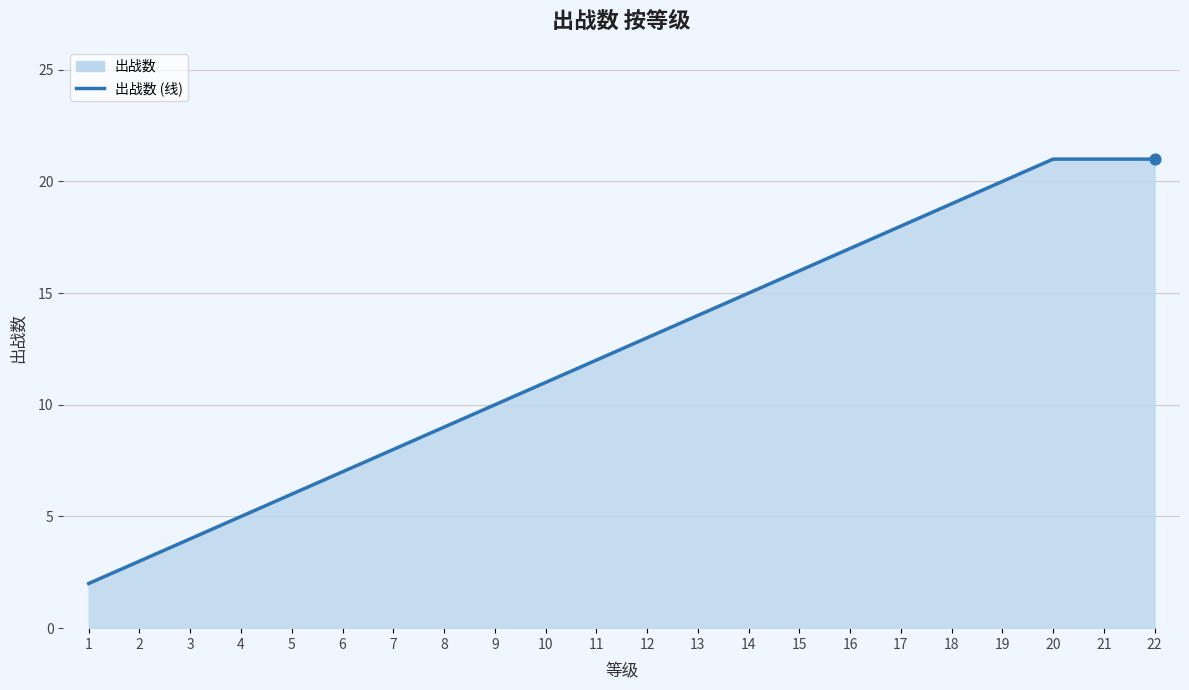

What is the ratio of the value at 2 to the value at 17?

0.2